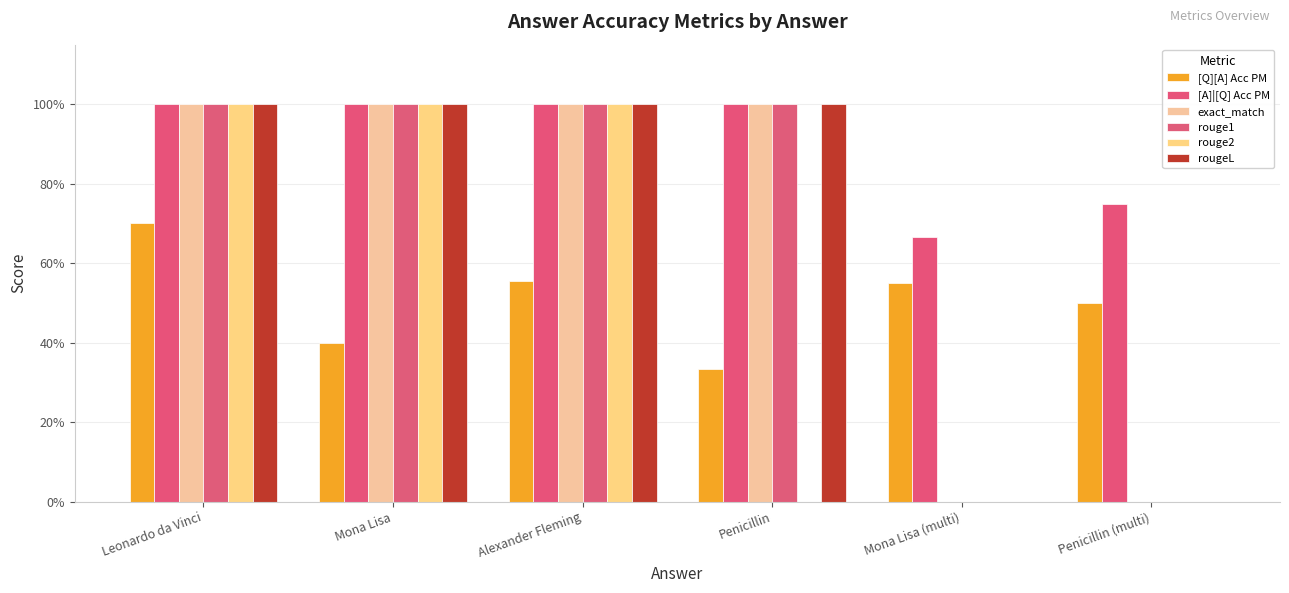

Are the bars grouped side by side (vs. stacked)?

Yes